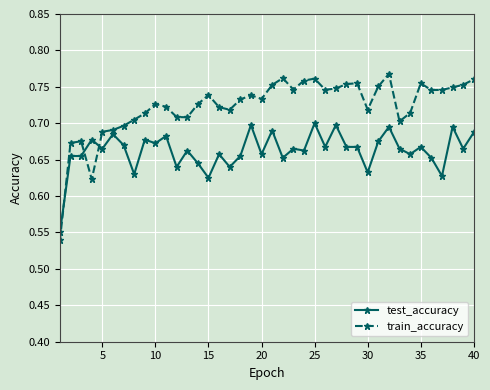

What is the sum of all test_accuracy values?

26.5